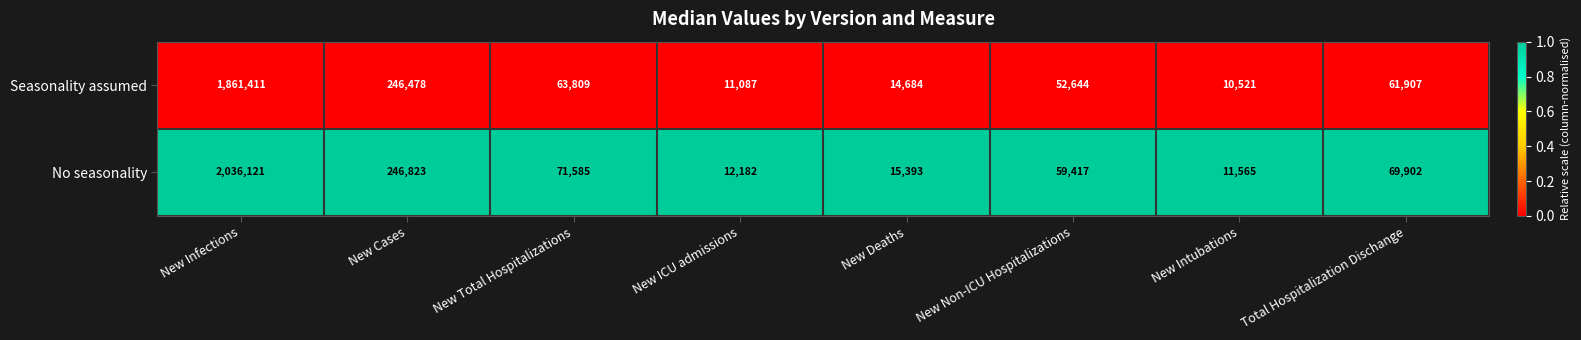

Which series has the largest total across all categories?

No seasonality